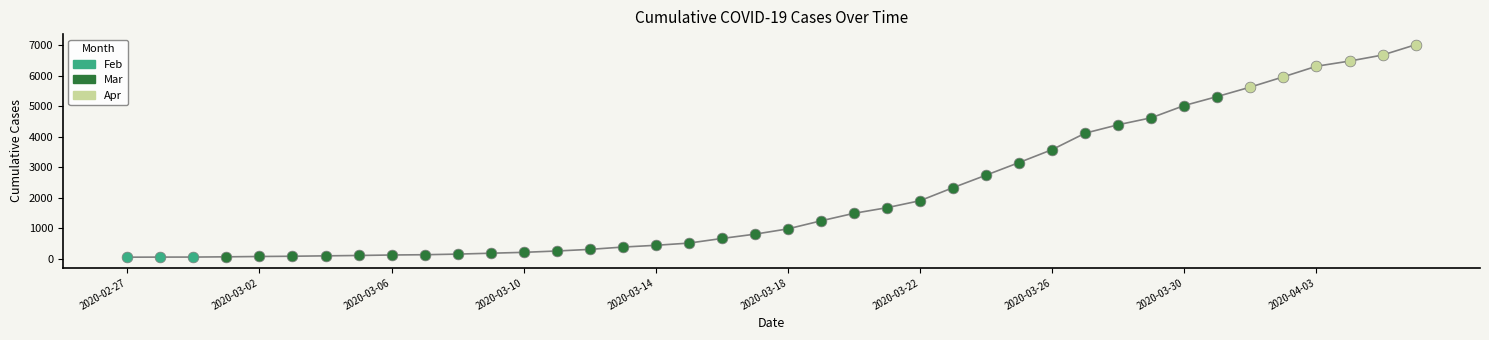

What is the difference between the maximum and minimum values?

6967